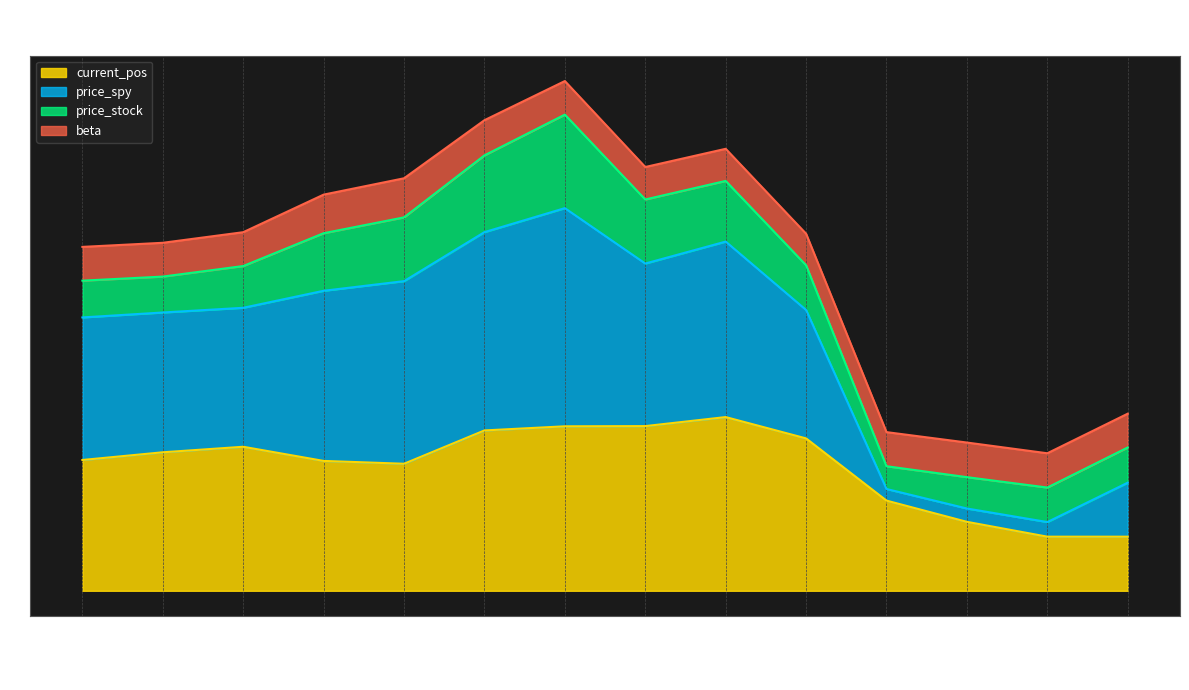

True or false: price_spy has more than 1 points higher than both neighbors.

True